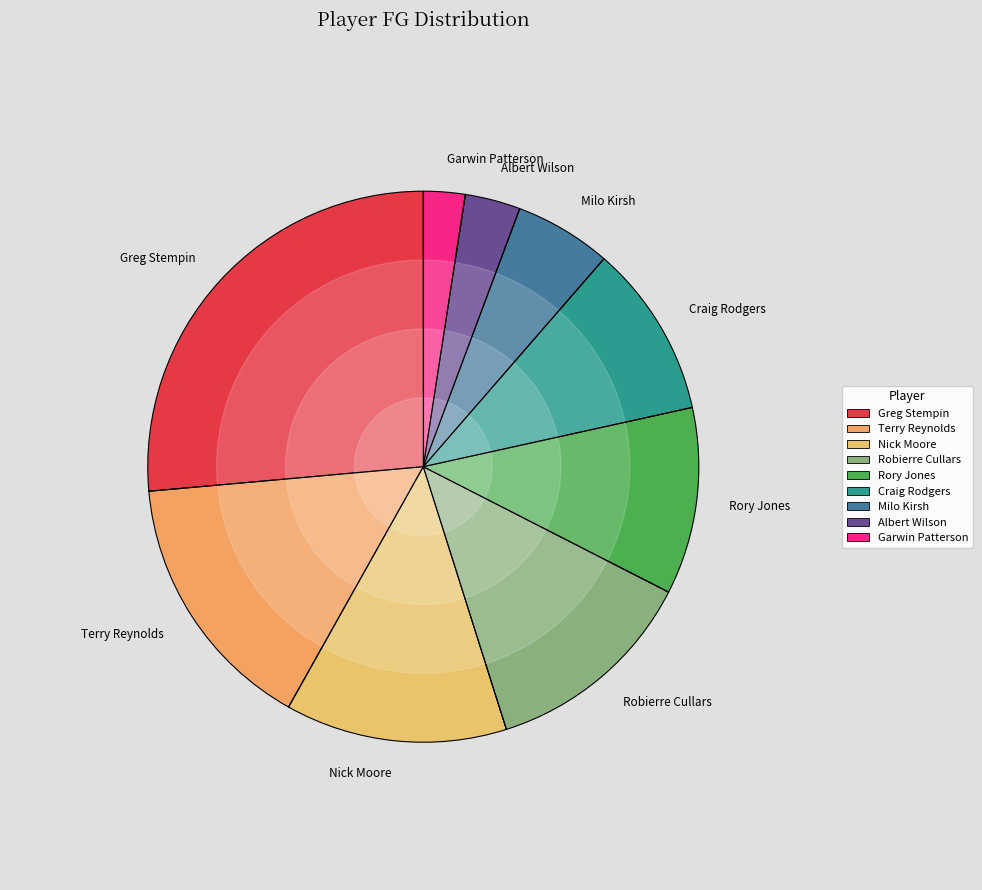

Is there any slice that represents more than half of the pie?

No